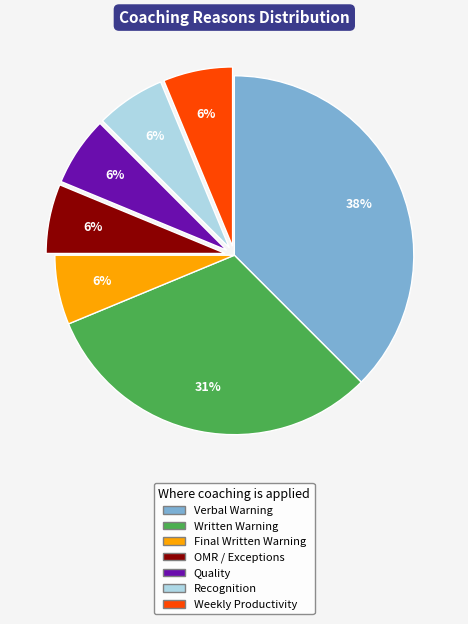

Which has a higher value, Verbal Warning or Quality?

Verbal Warning